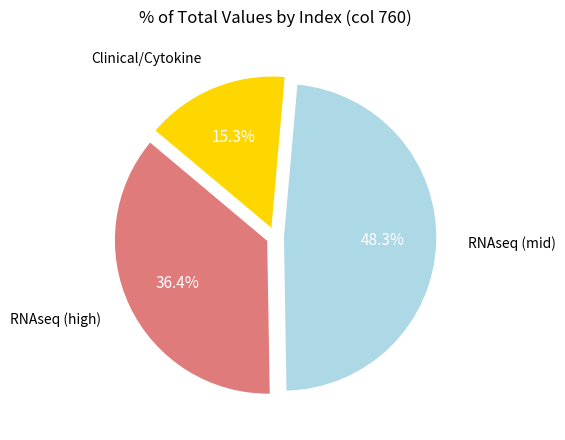

Is there a majority slice in this chart?

No